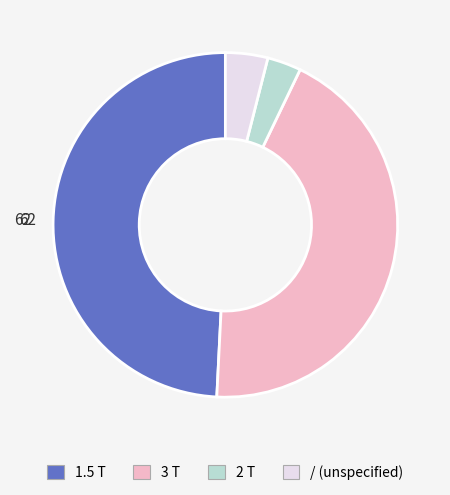

Does / account for over 50% of the chart?

No